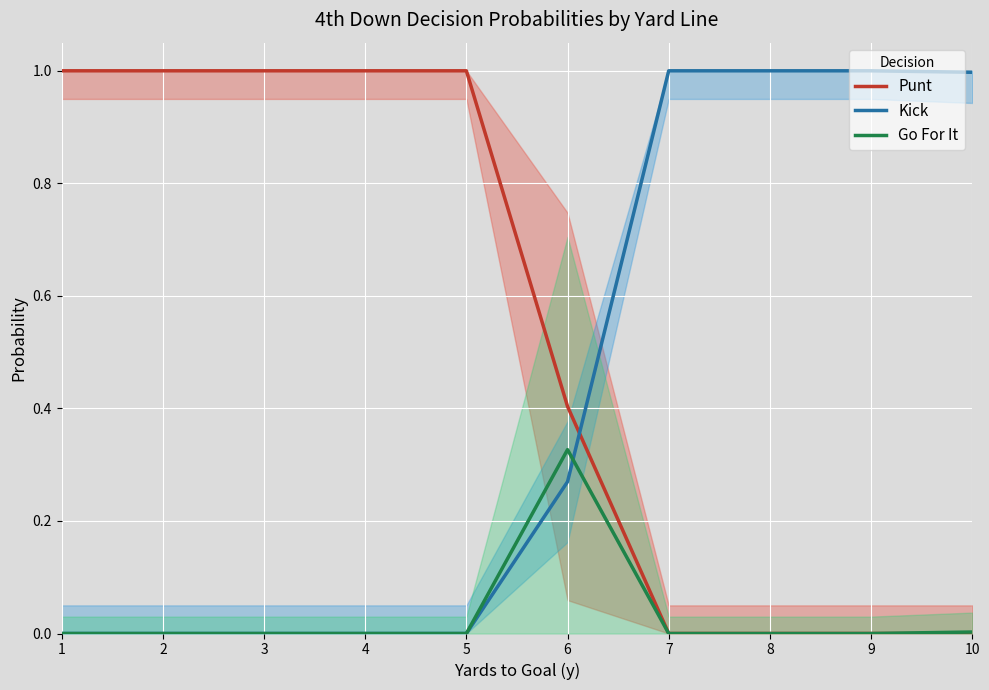

Between 9 and 1, which is larger?

1